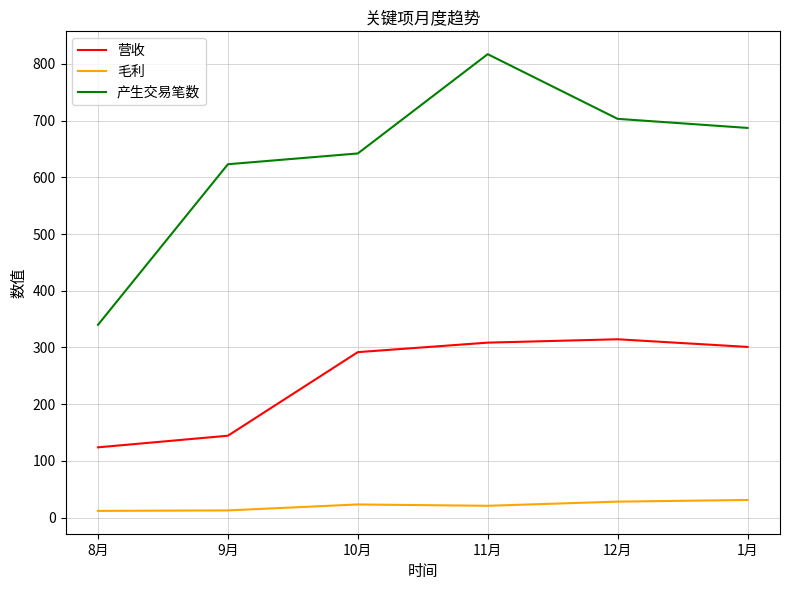

Where does the 产生交易笔数 series first go above 687?

11月